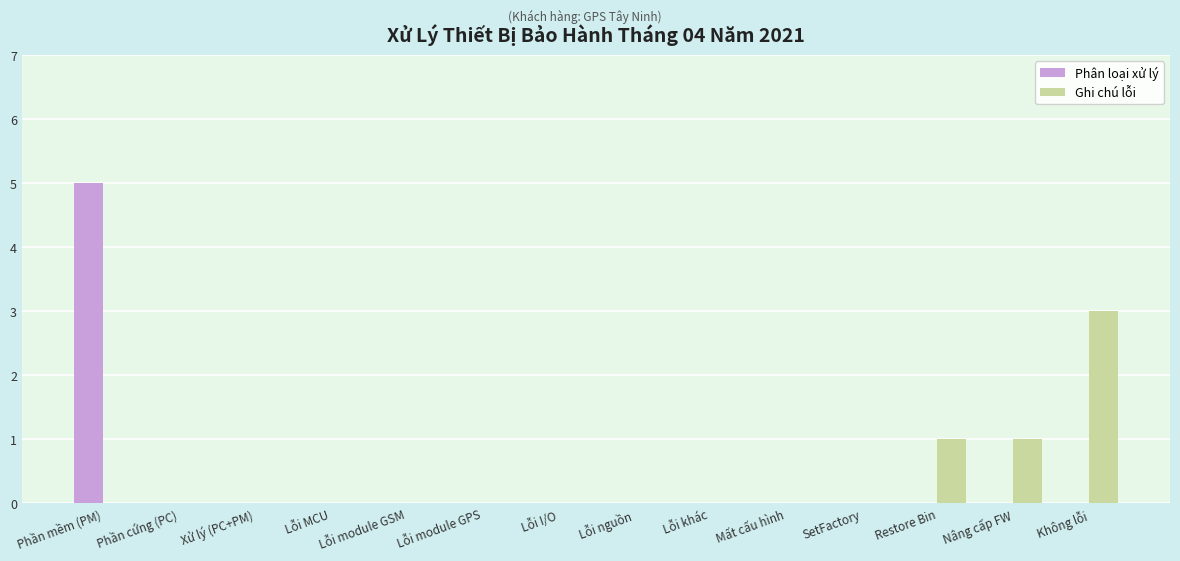

Is it true that Phân loại xử lý equals 0 at Mất cấu hình?

True